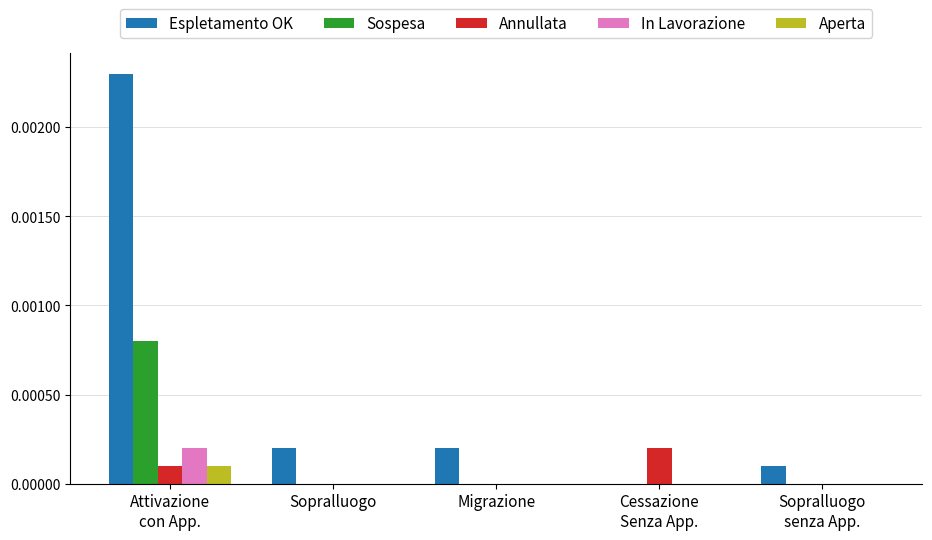

The In Lavorazione series shows 0.0 at Migrazione. True or false?

True